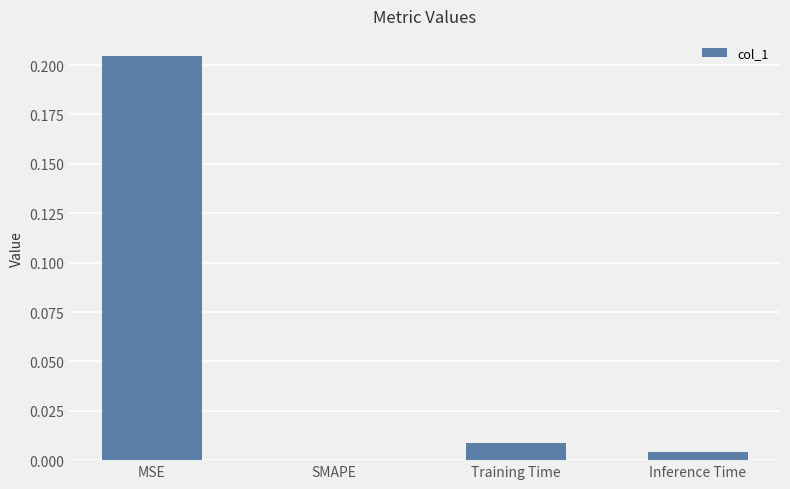

Which has a higher value, Training Time or Inference Time?

Training Time